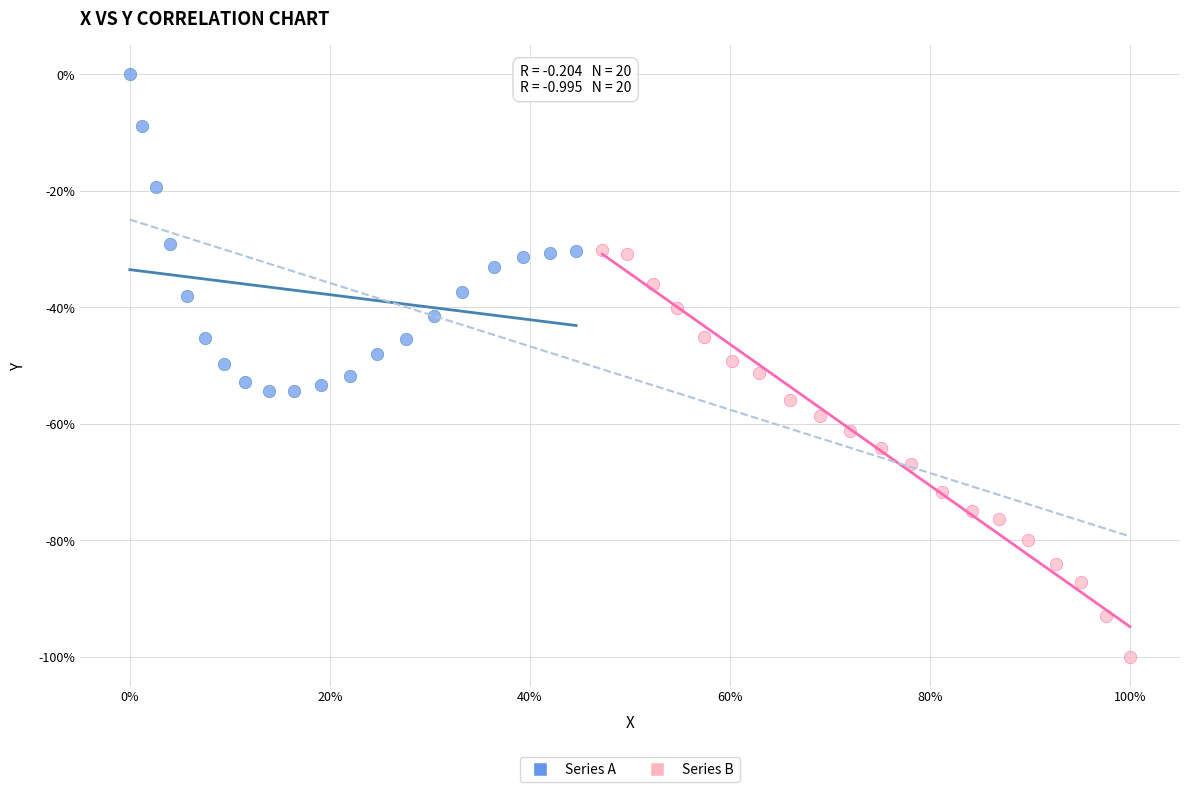

Which series reaches the maximum Y coordinate?

Series A